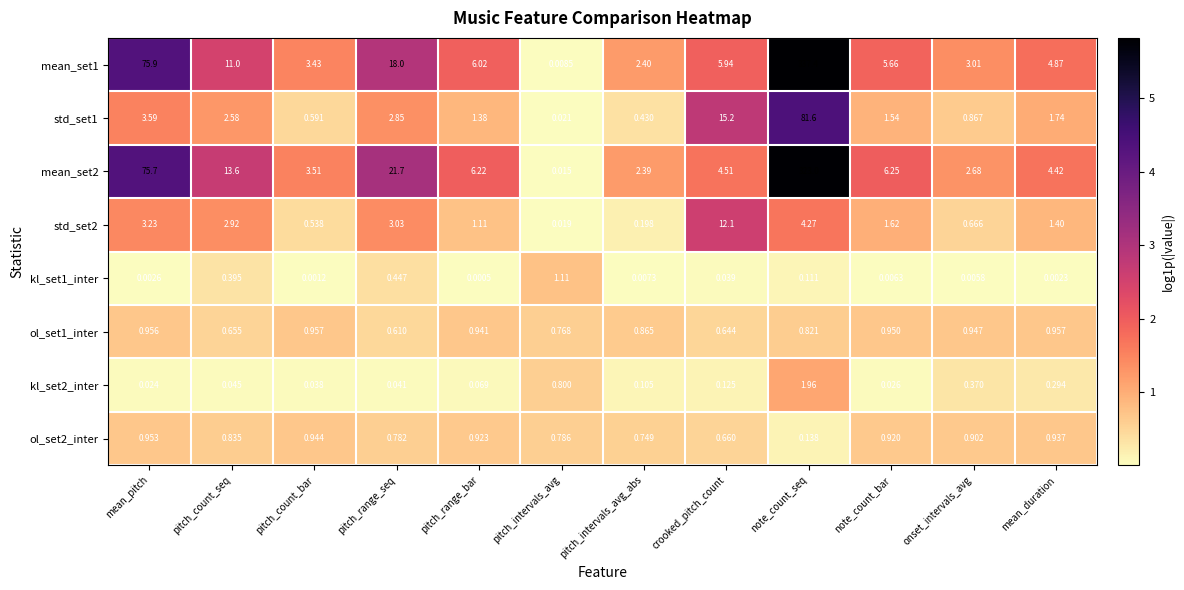

At which category is the sum across all series the highest?

note_count_seq